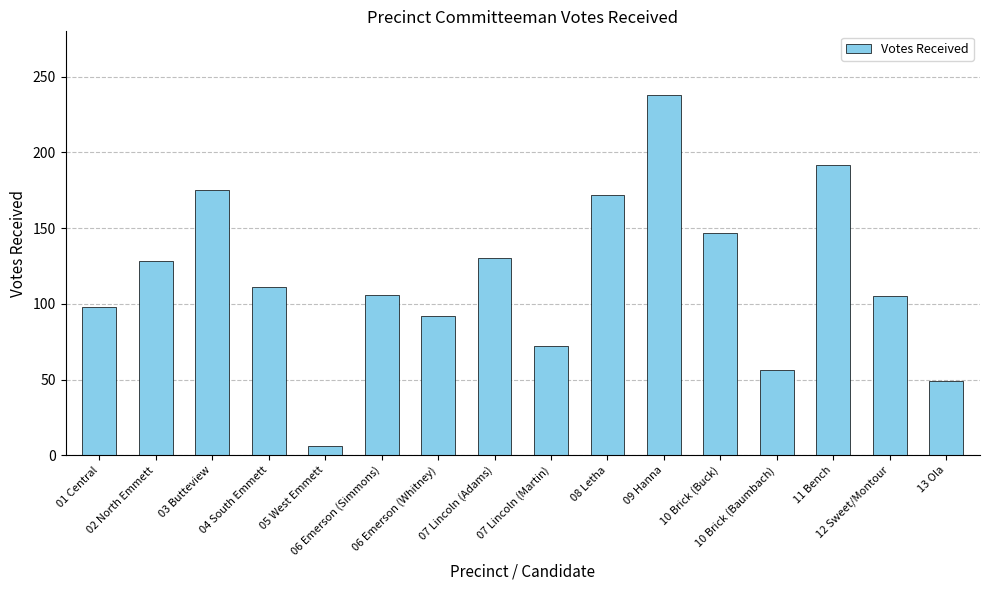

What is the label of the 9th bar from the right?

07 Lincoln (Adams)